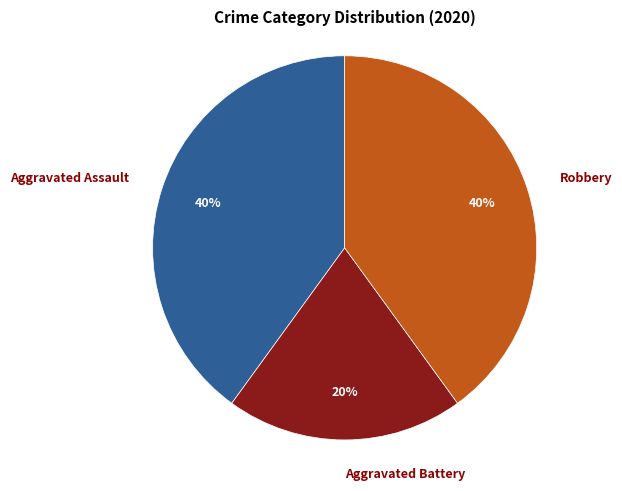

Does Aggravated Assault represent more than half of the total?

No